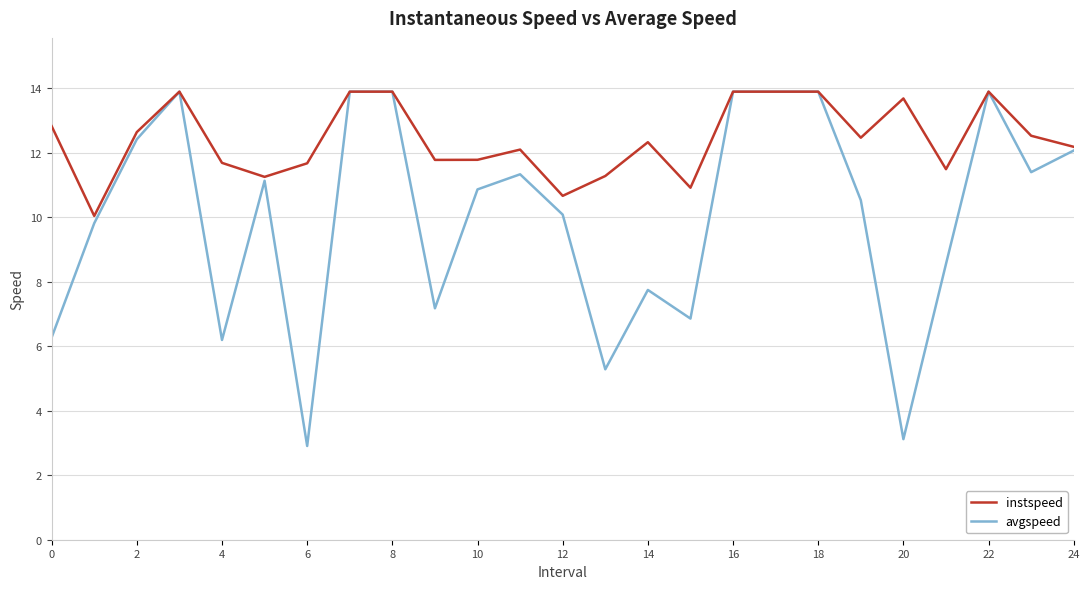

What are all the series names shown in the legend?

instspeed, avgspeed